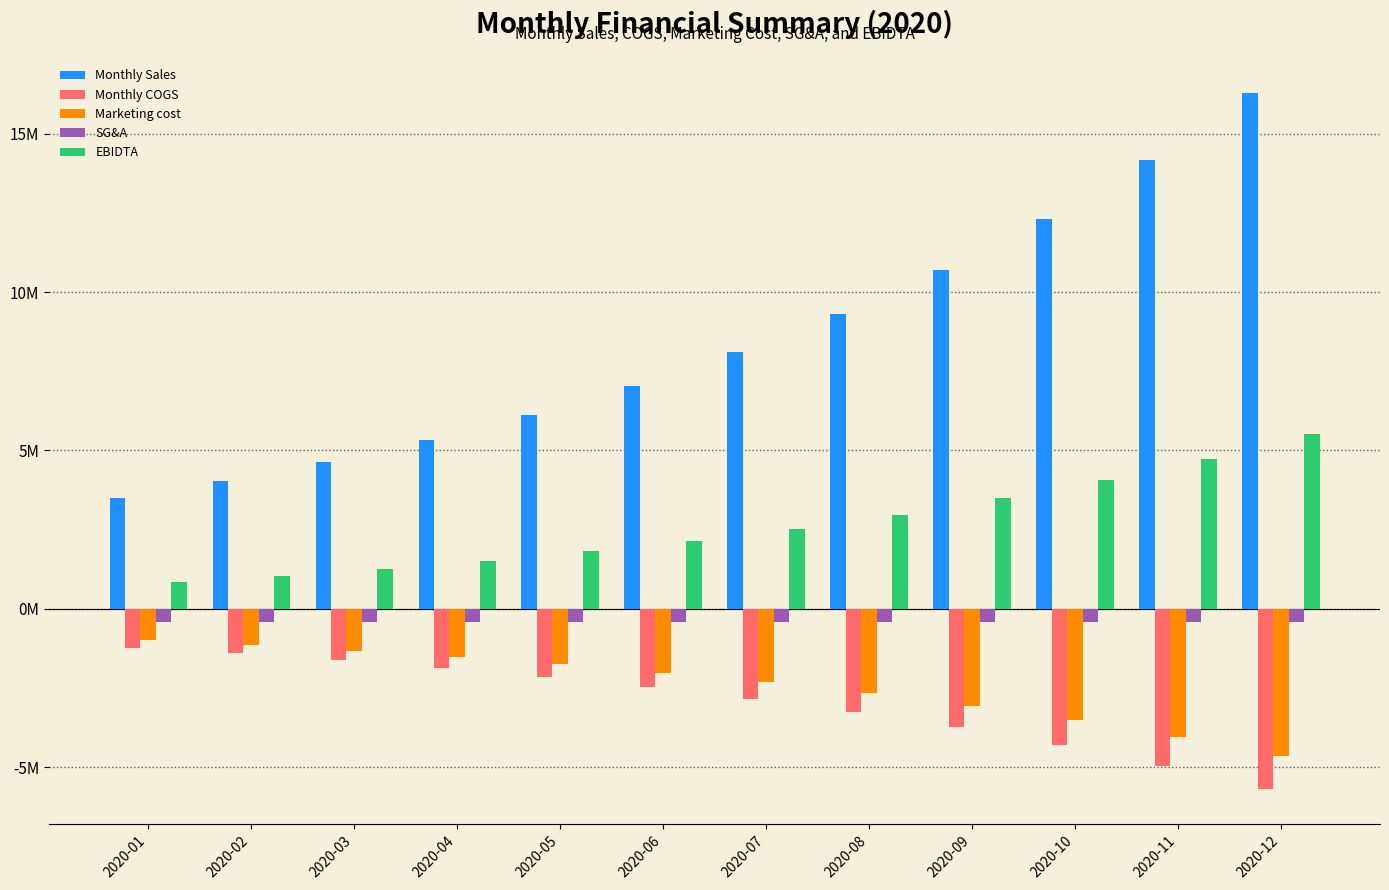

What is the total value across all series at 2020-05?

3.6